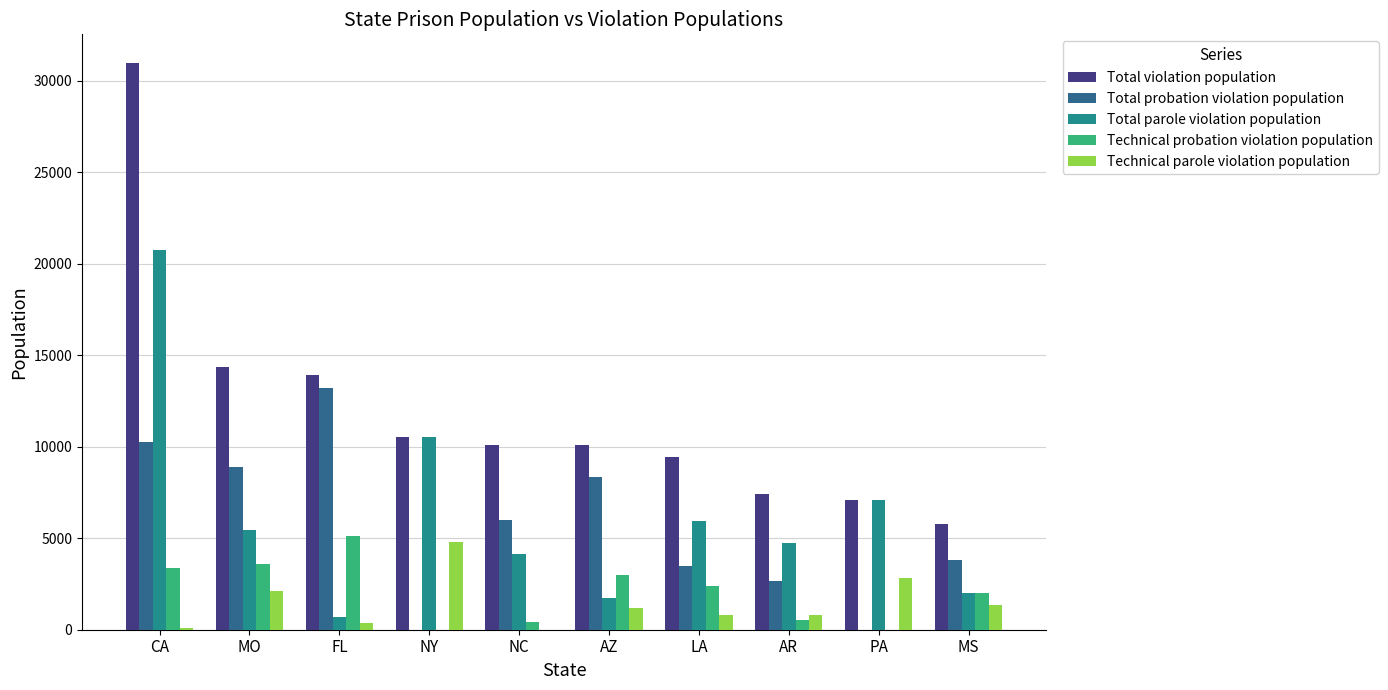

What is the spread (max minus min) of values at AR?

6900